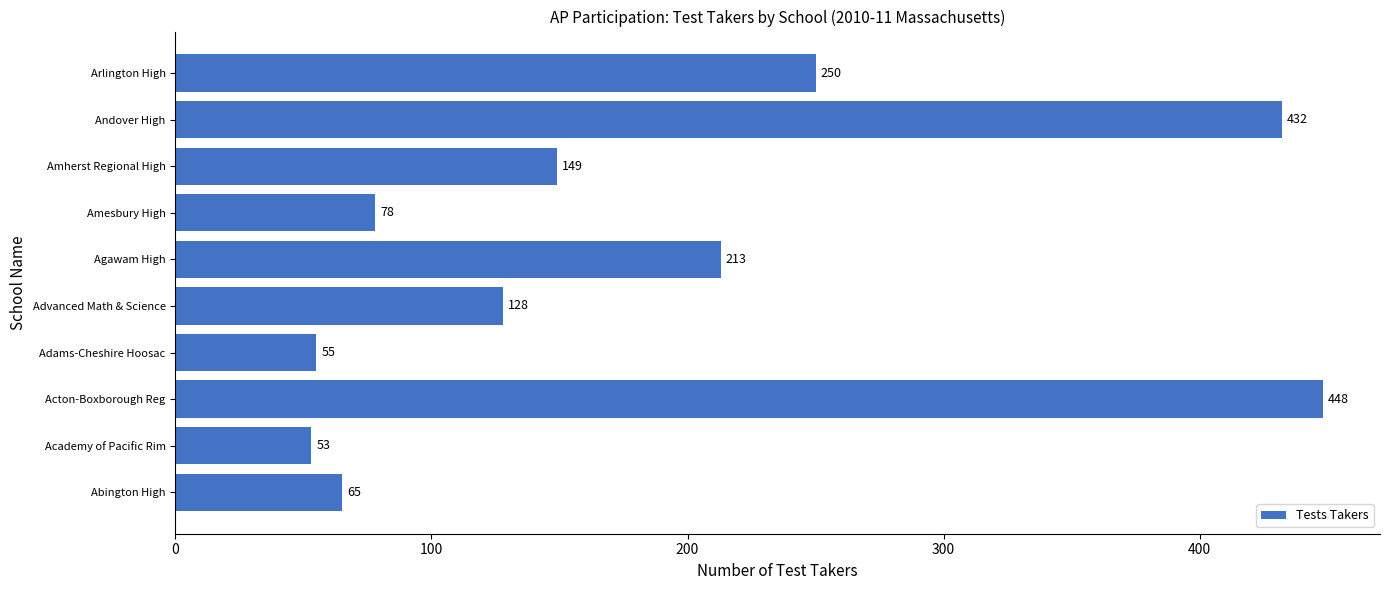

The chart shows a value of 15 at Abington High. True or false?

False